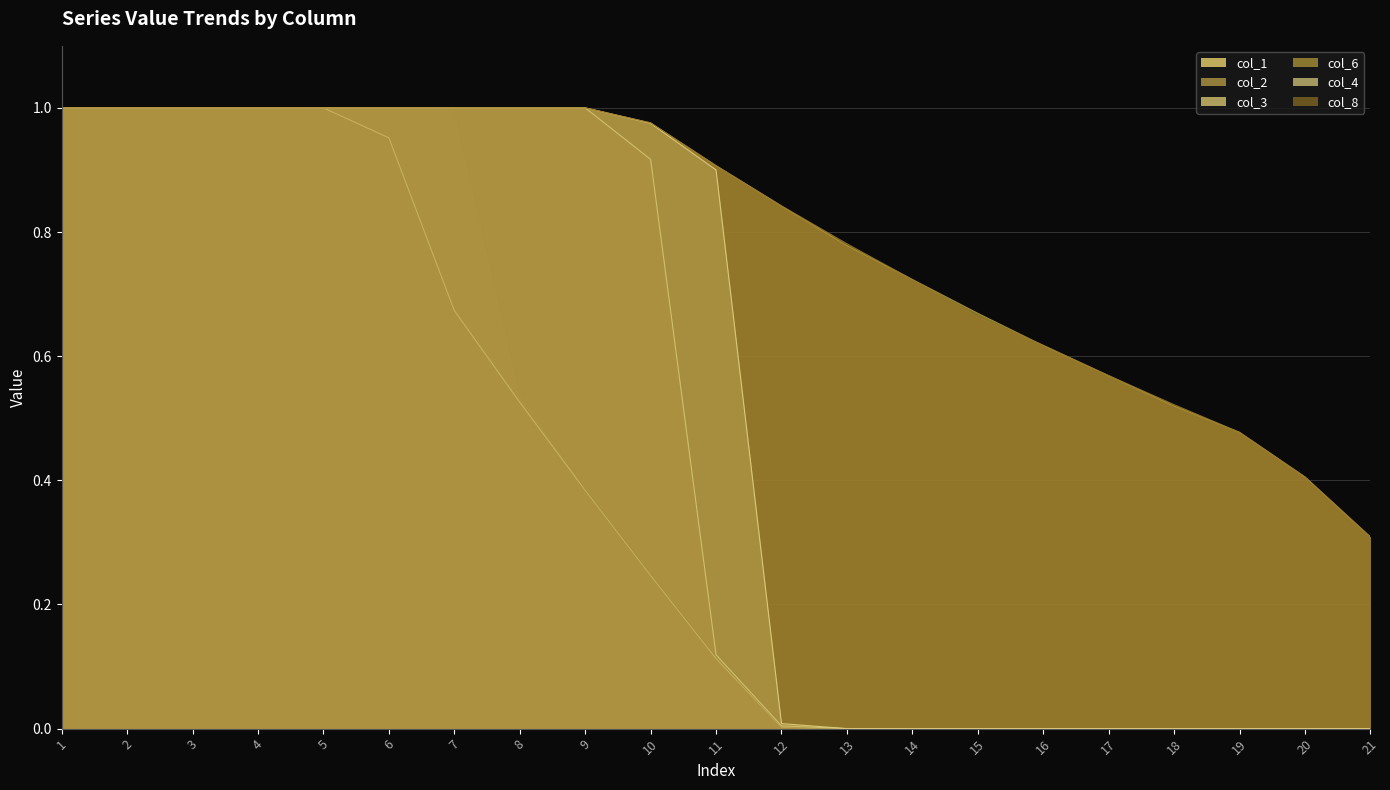

True or false: col_1 and col_3 intersect in this chart.

False